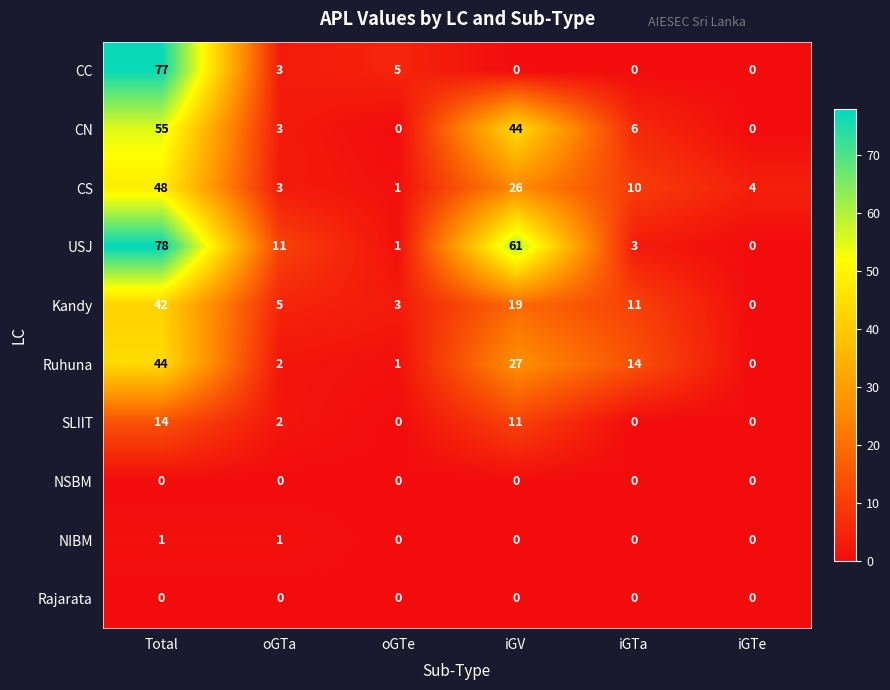

At which category does the chart reach its peak across all series?

Total